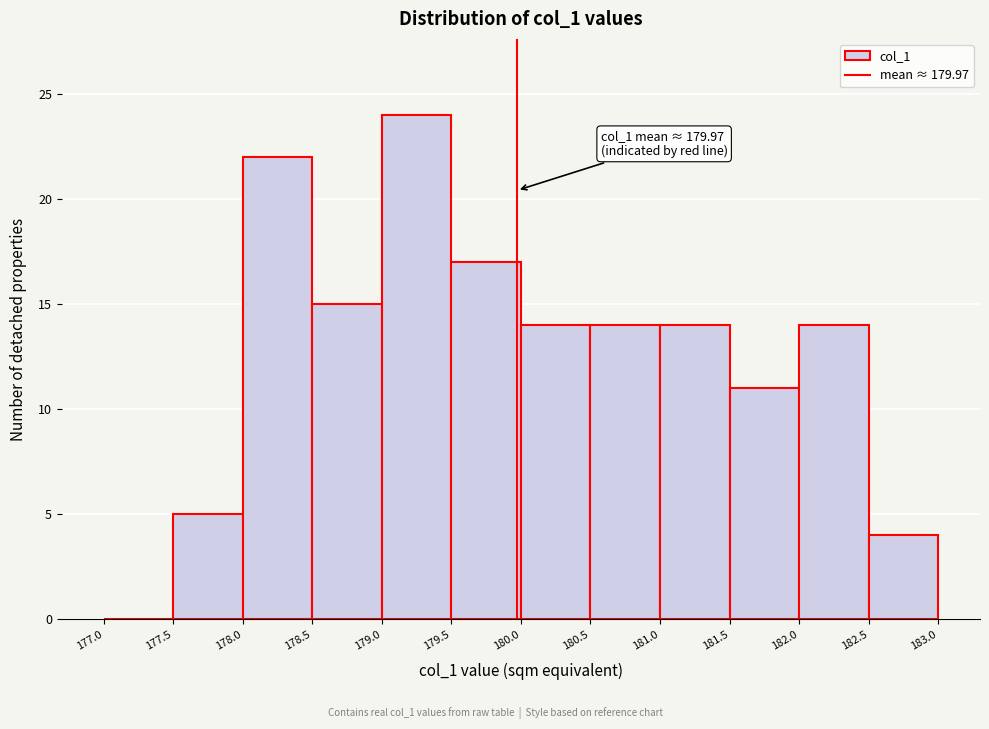

Over which range of the x-axis is the bar tallest?

179.0 to 179.5